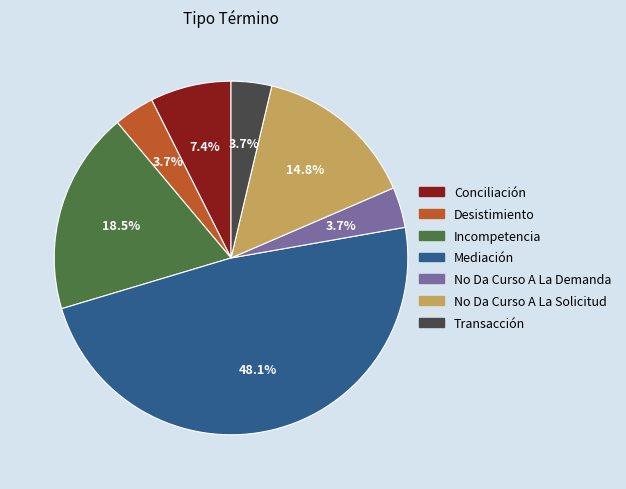

What is the ratio of the value at Mediación to the value at Incompetencia?

2.6